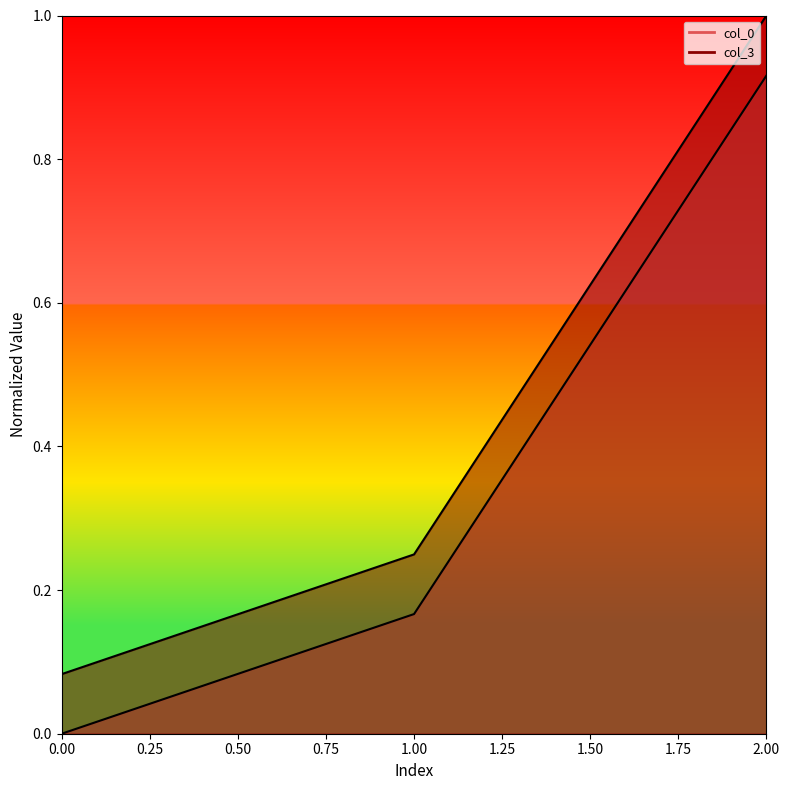

What is the lowest value of the col_3 series?

0.1